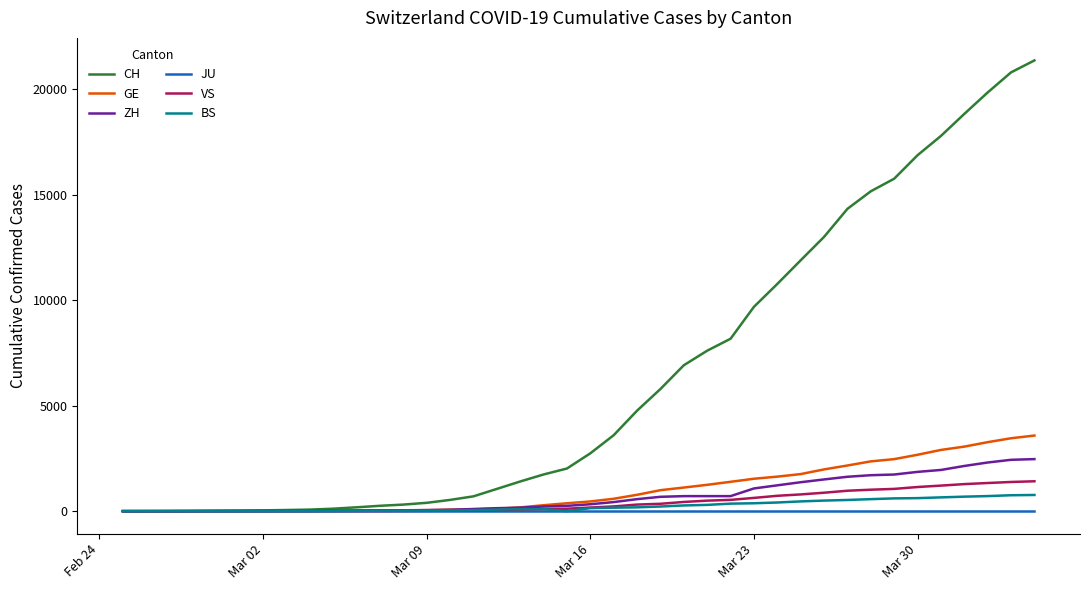

Which series has the widest spread of values?

CH